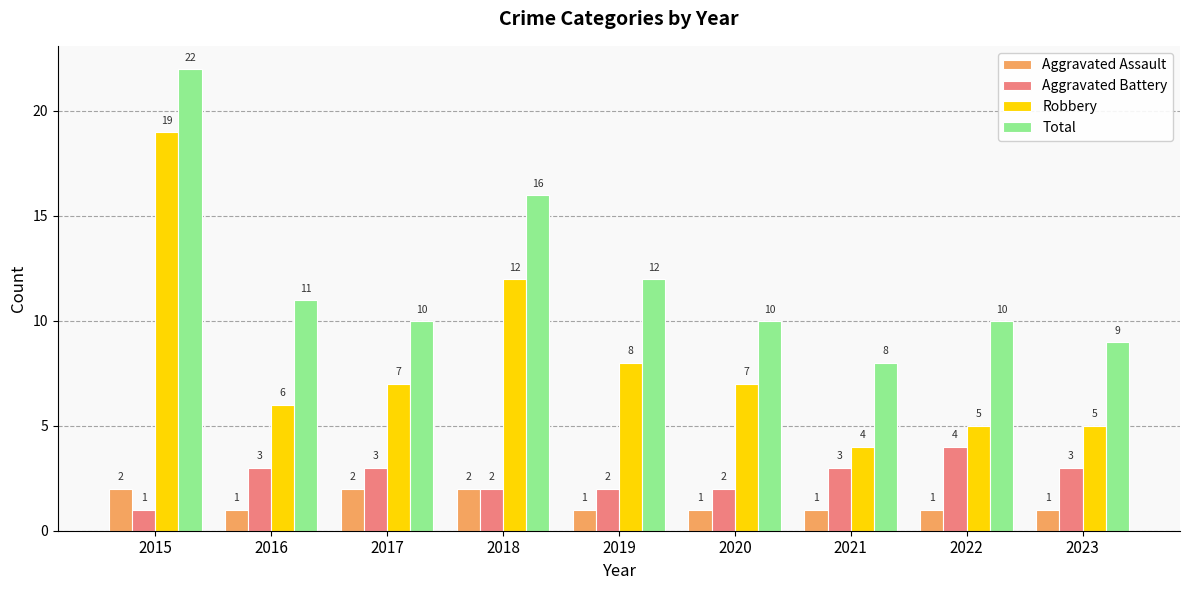

Reading left to right, list all the values displayed in this chart.

Aggravated Assault: 2	1	2	2	1	1	1	1	1
Aggravated Battery: 1	3	3	2	2	2	3	4	3
Robbery: 19	6	7	12	8	7	4	5	5
Total: 22	11	10	16	12	10	8	10	9